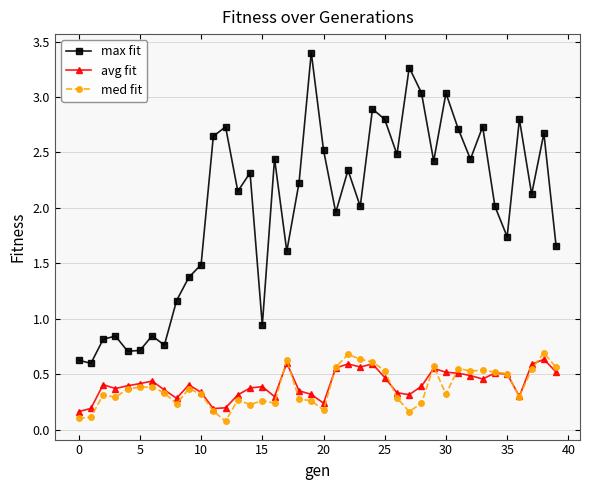

Which series has the largest range (max minus min)?

max fit